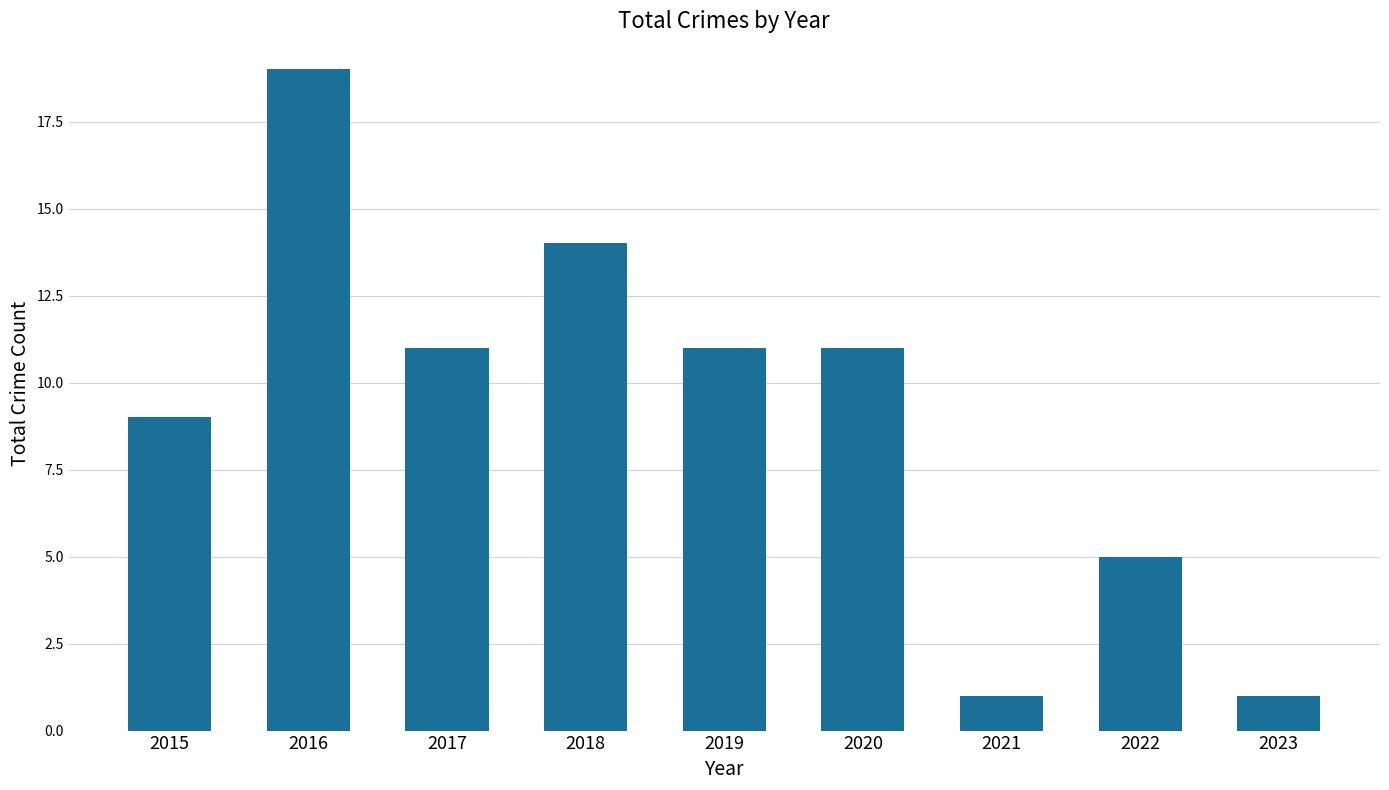

True or false: the data shows 1 at 2021.

True